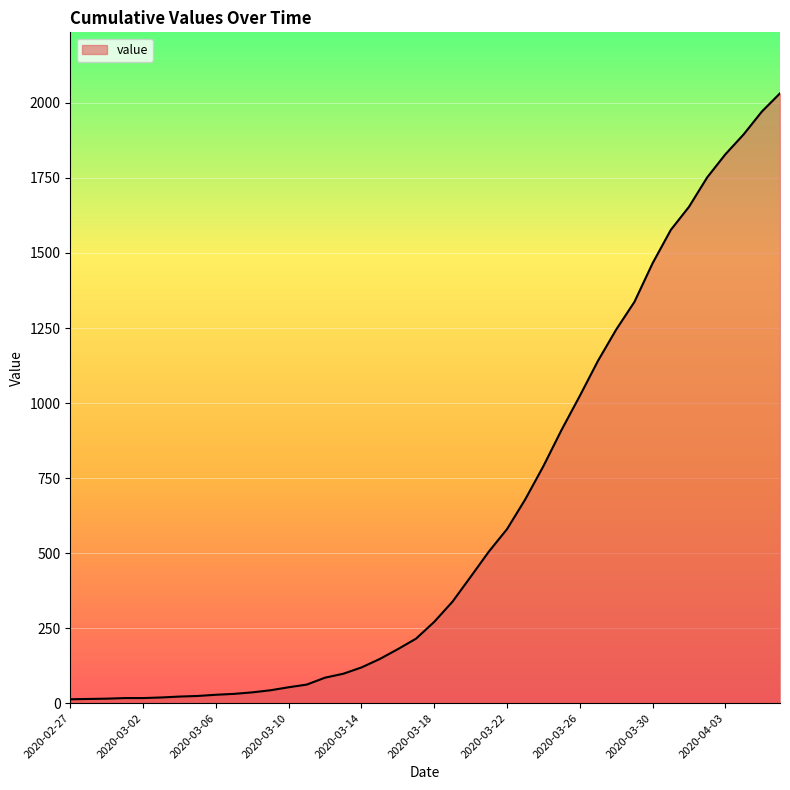

What is the difference between the maximum and minimum values?

2019